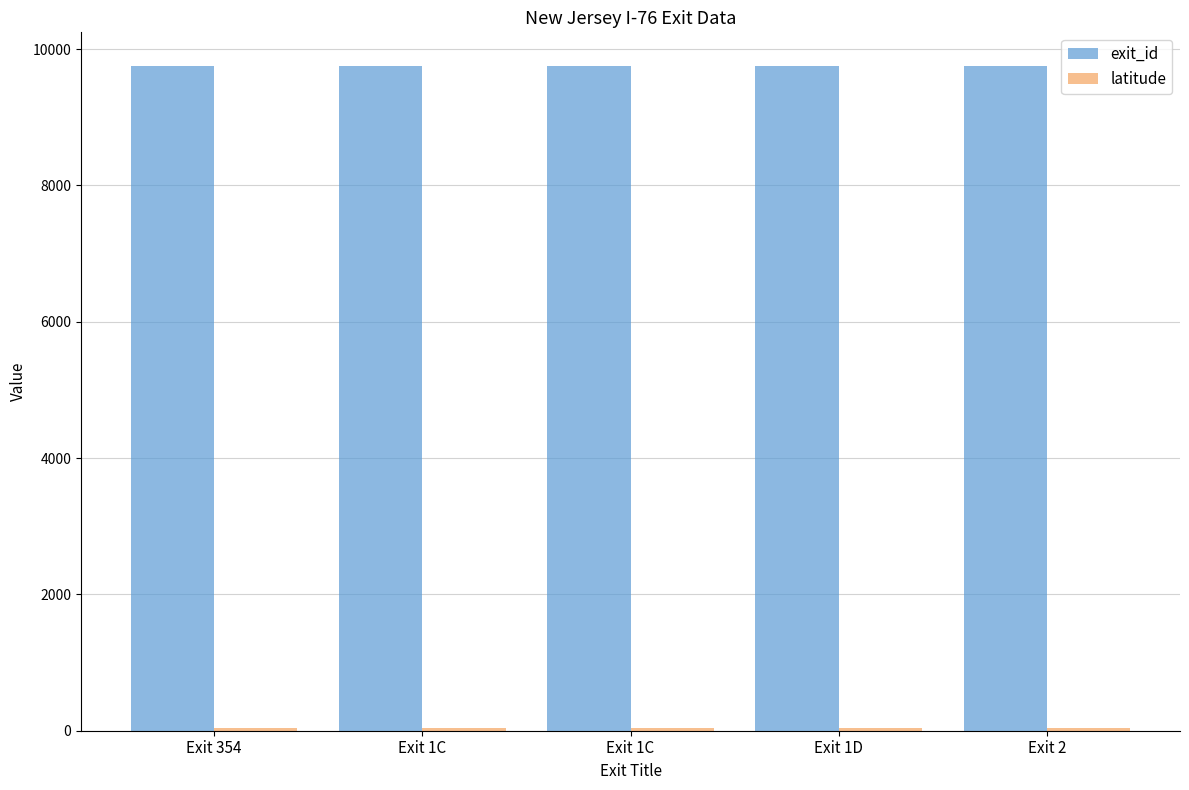

How many bars are there in total?

10